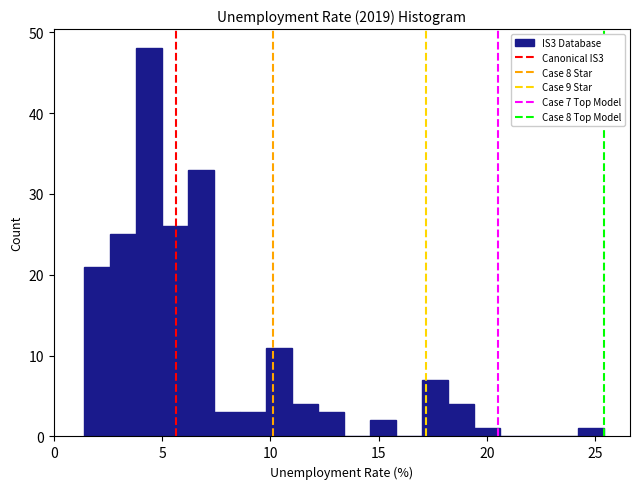

Around what value on the x-axis is the tallest bar? Give the approximate position of its centre, as read against the axis.

4.5